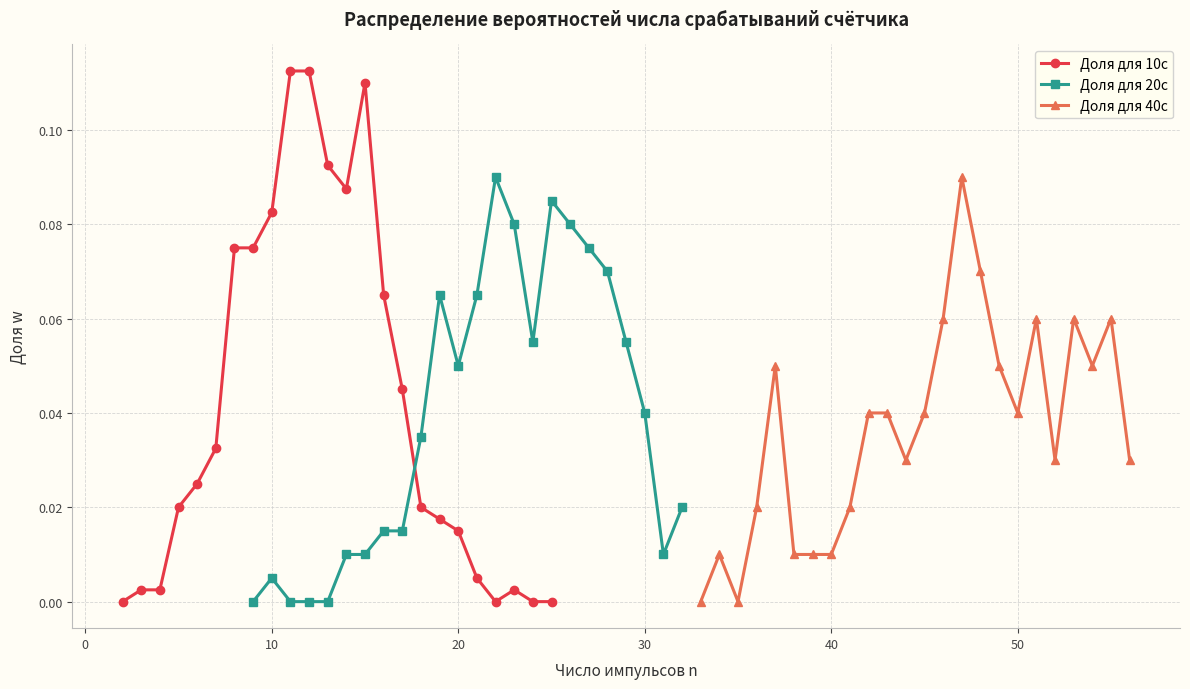

True or false: Доля для 10с has more than 0 interior local peaks.

True